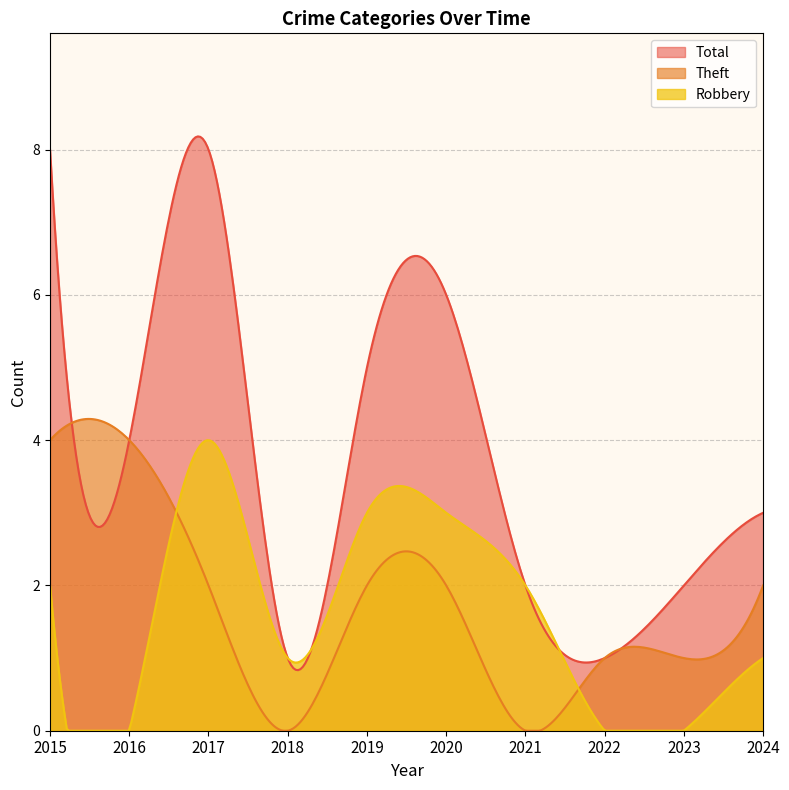

What are all the series names shown in the legend?

Total, Theft, Robbery